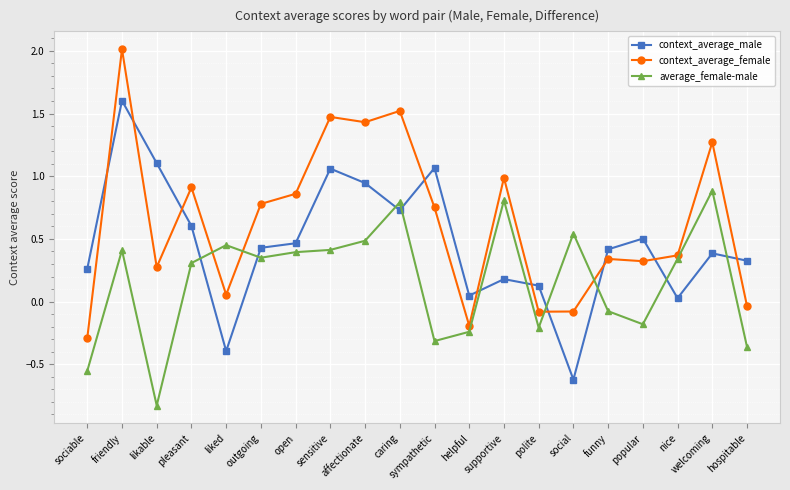

How many values in context_average_female are above zero?

15